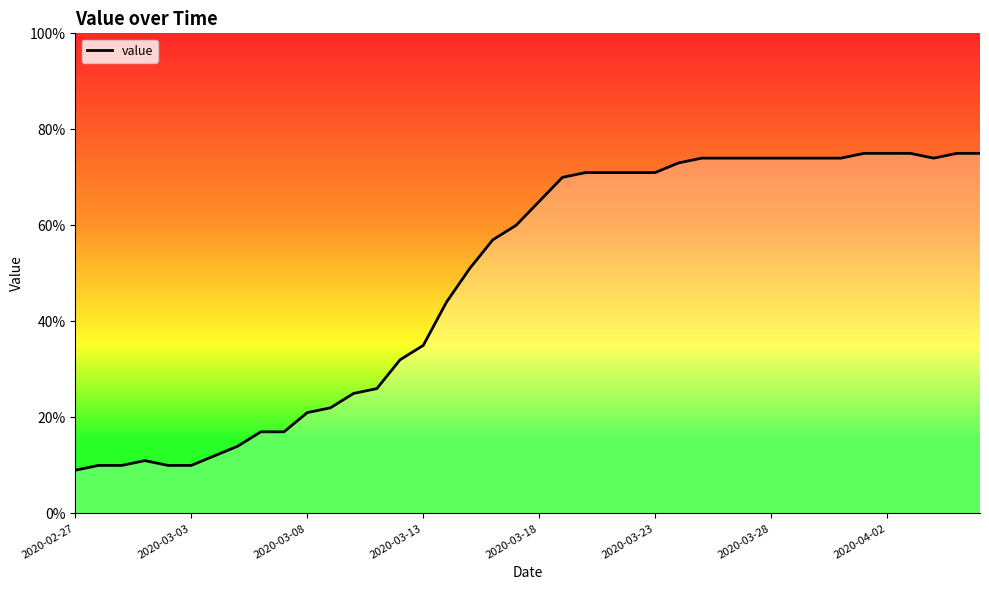

What is the smallest value displayed?

9